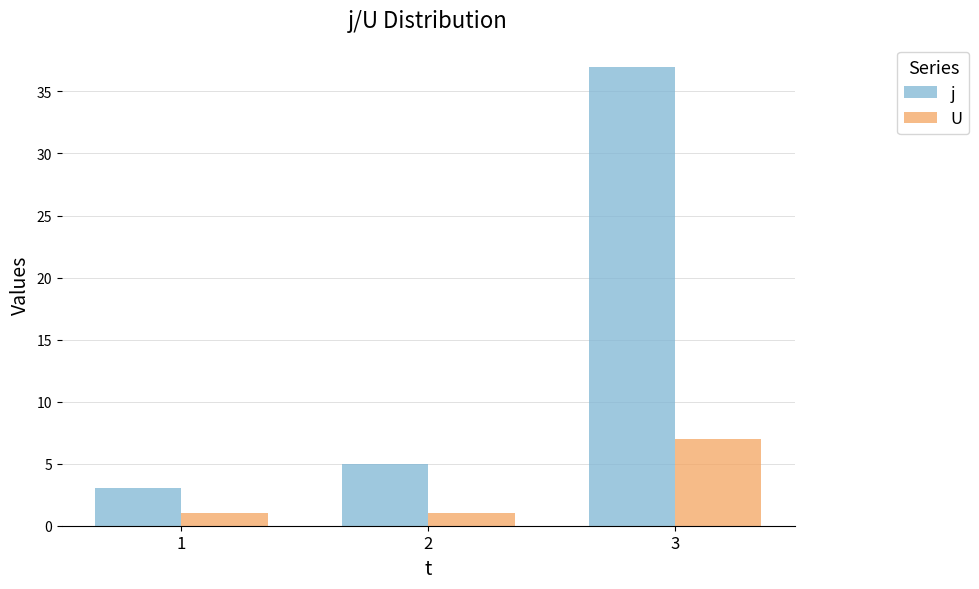

What is the difference between the maximum and minimum values in the j series?

34